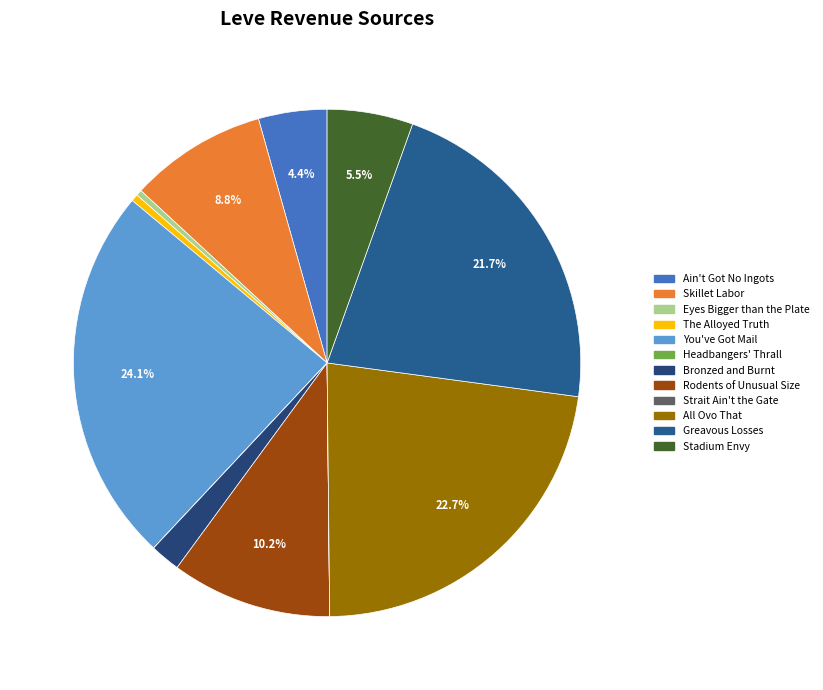

What is the smallest slice in the pie chart?

Headbangers' Thrall